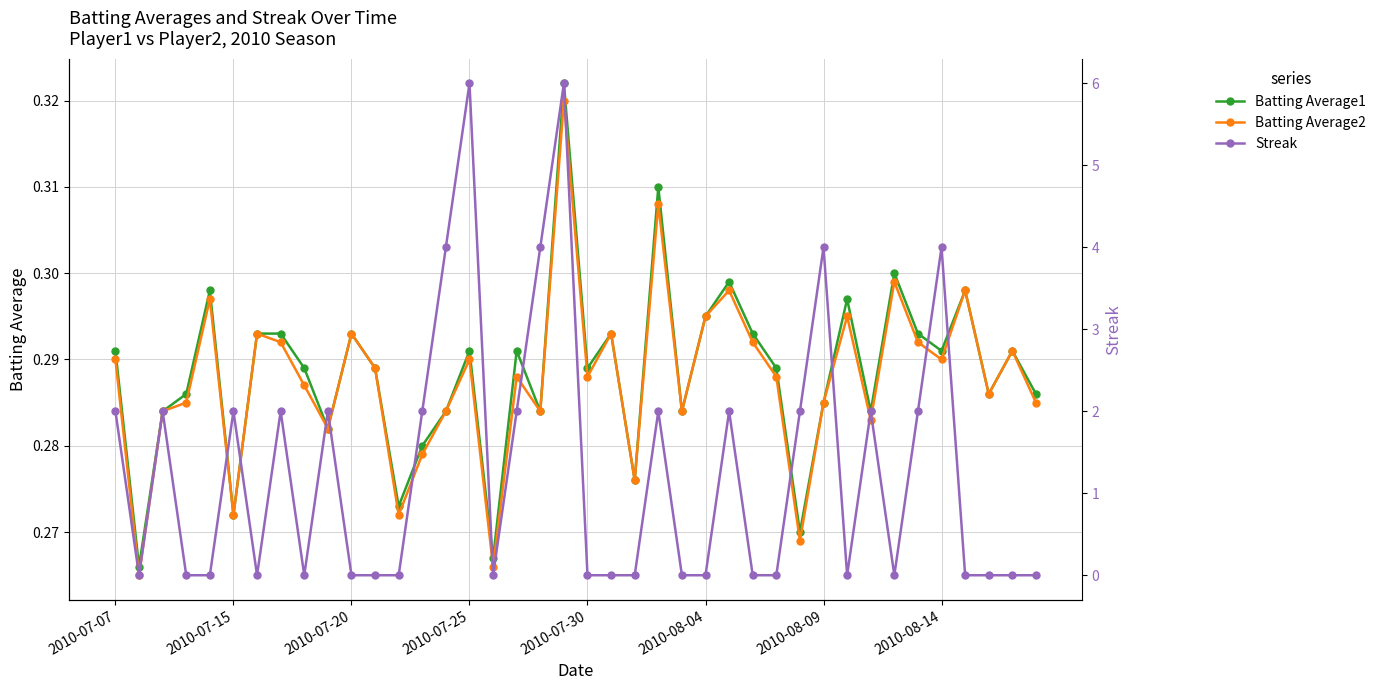

What are all the series names shown in the legend?

Batting Average1, Batting Average2, Streak